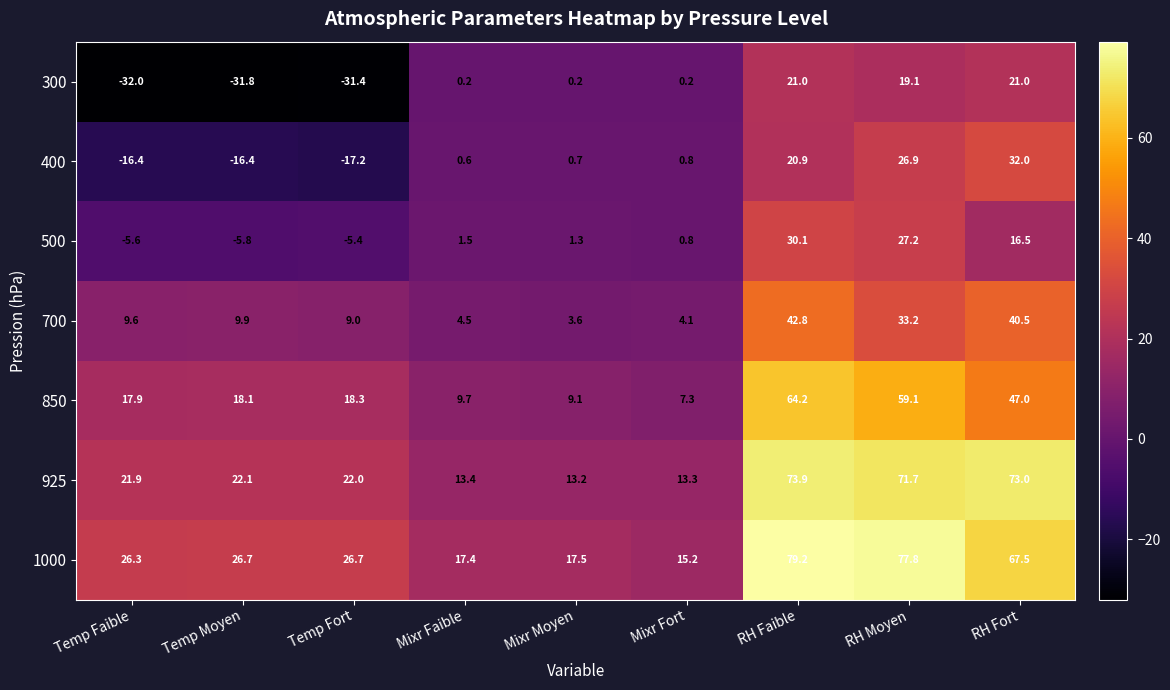

Which label corresponds to the smallest value in the chart?

Temp Faible